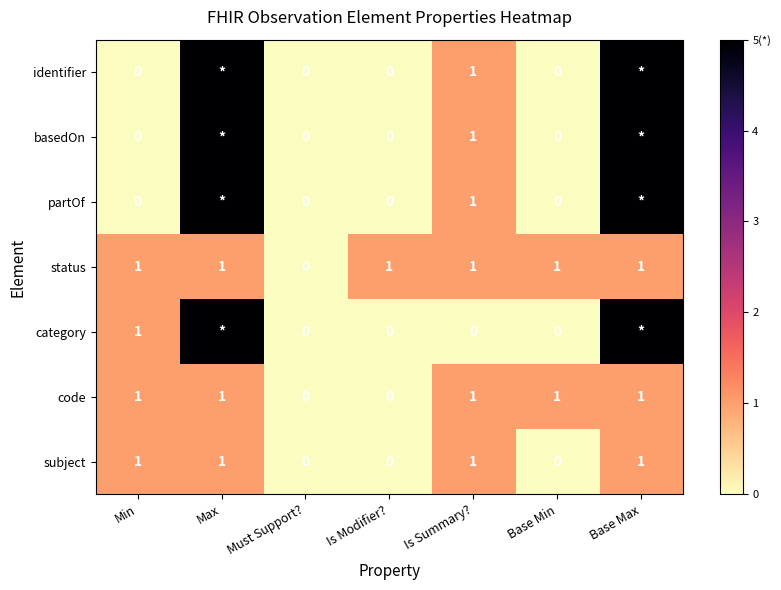

Is the value of code at Min greater than the value of partOf at Base Min?

Yes